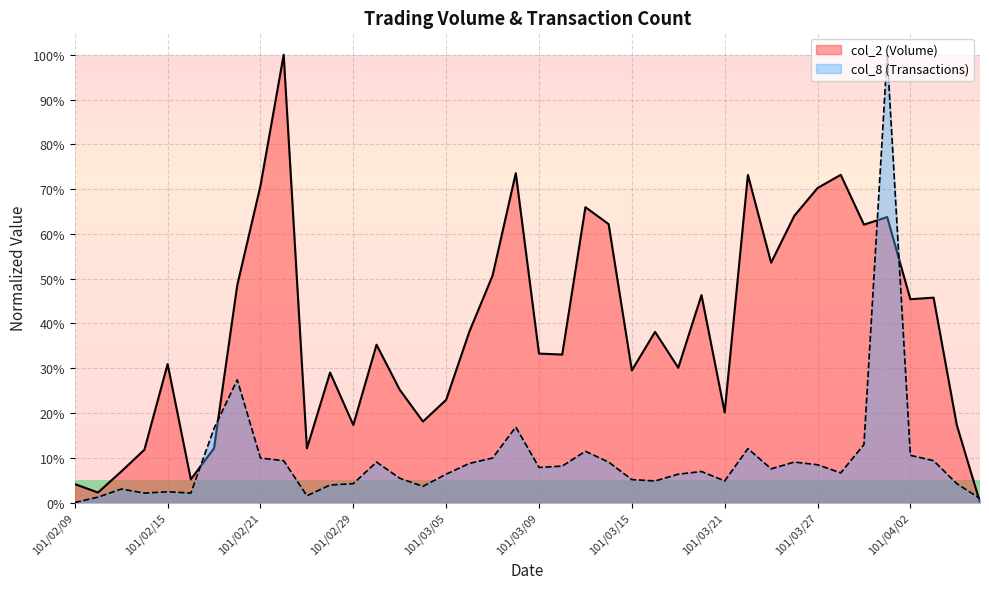

Is it true that col_8 equals 65.6 at 101/03/30?

False